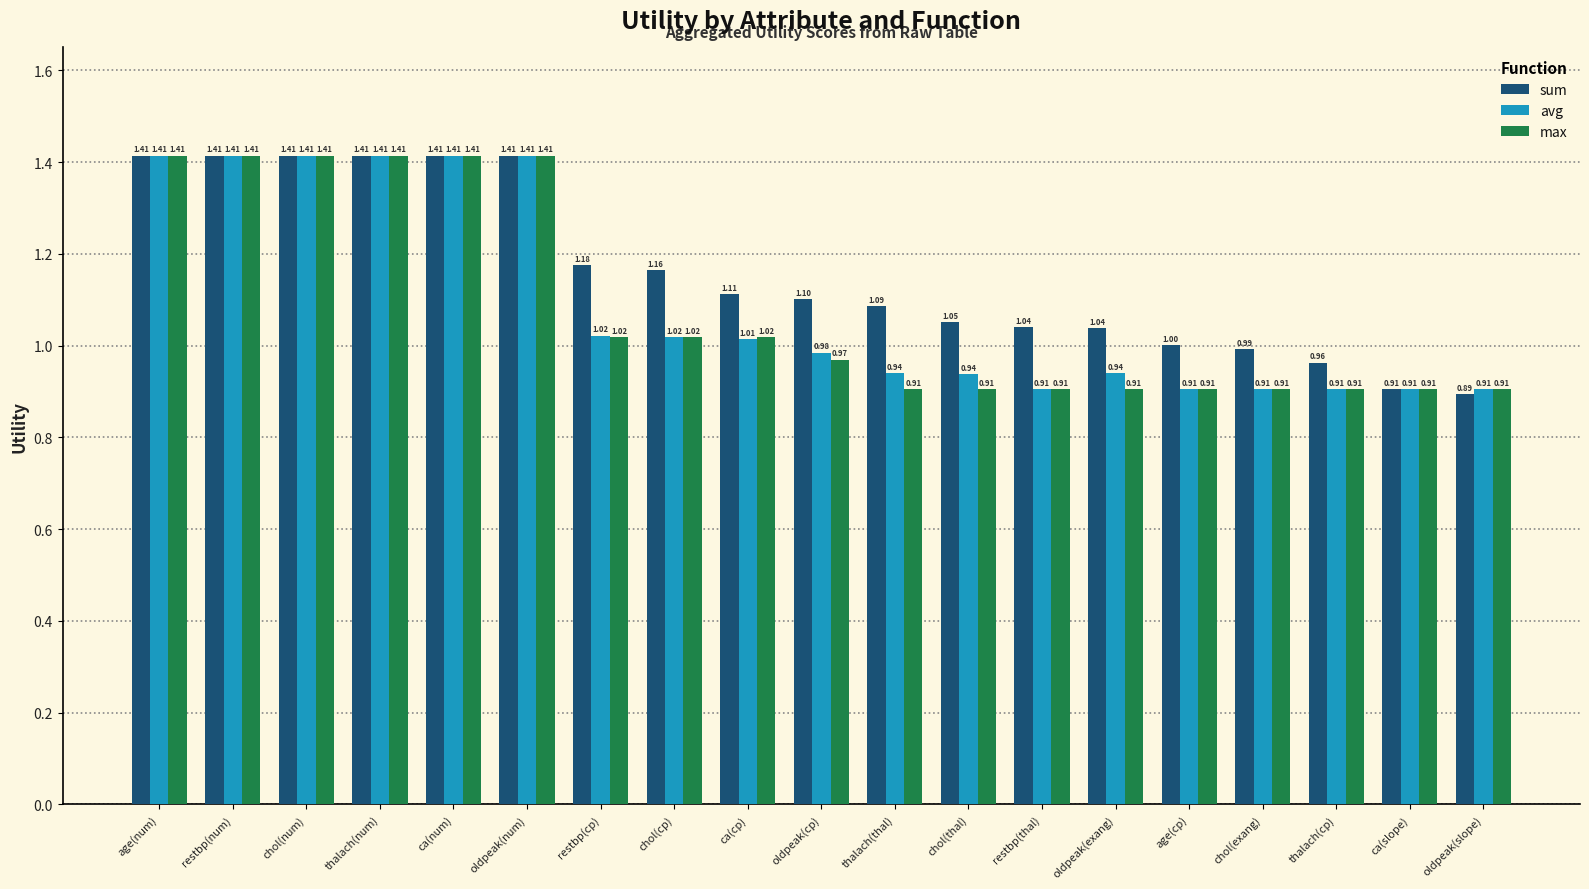

Is the value of avg at chol(exang) greater than the value of max at restbp(num)?

No